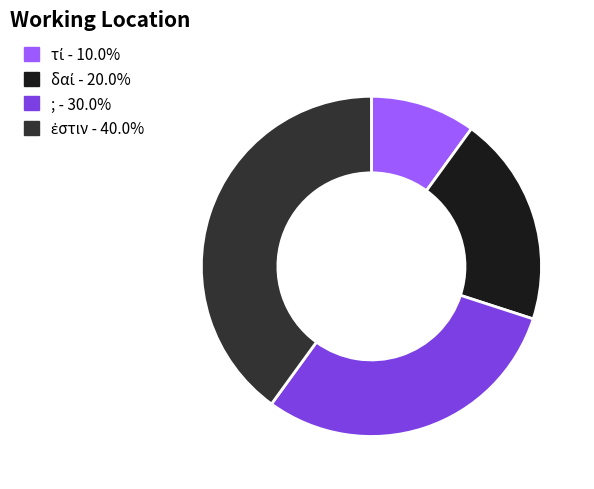

Is there any slice that represents more than half of the pie?

No